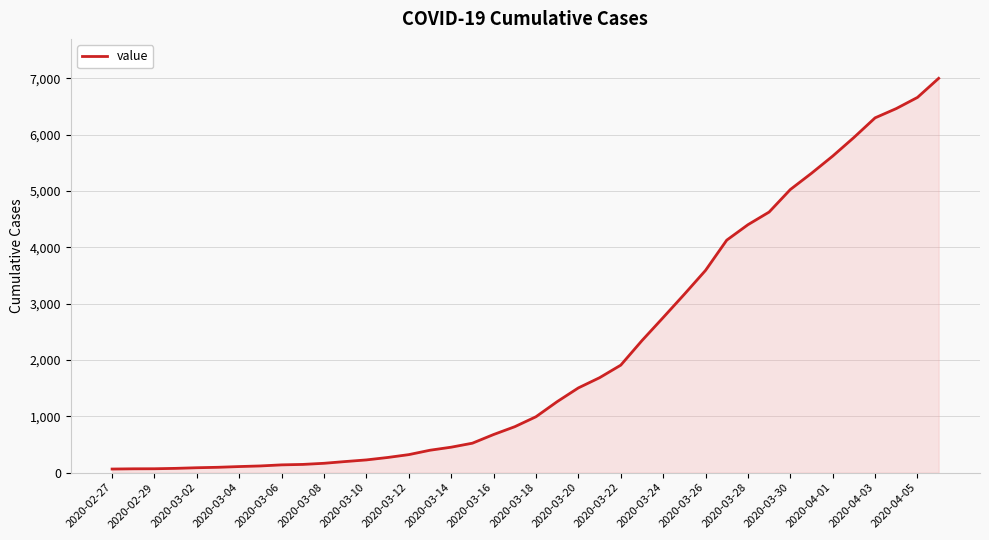

What is the maximum value shown in the chart?

7003